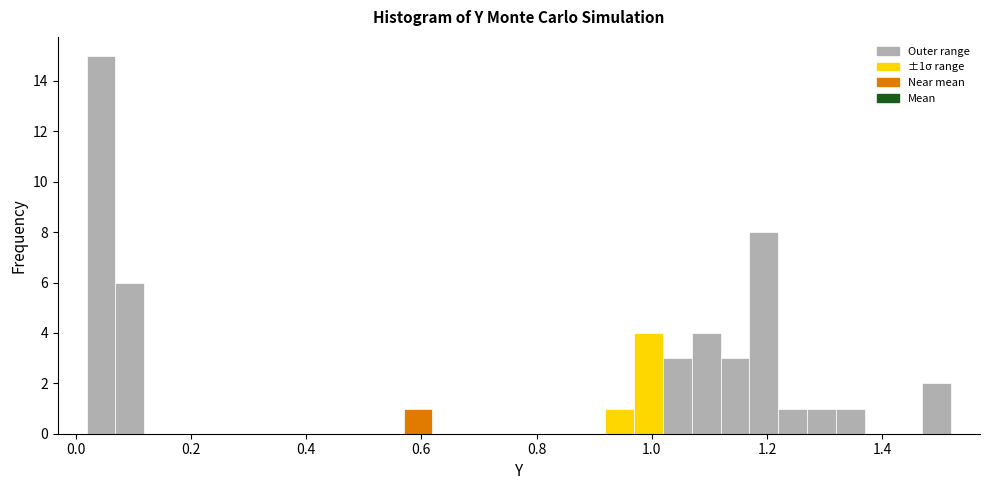

Read against the x-axis, roughly where is the centre of the tallest bar?

0.04